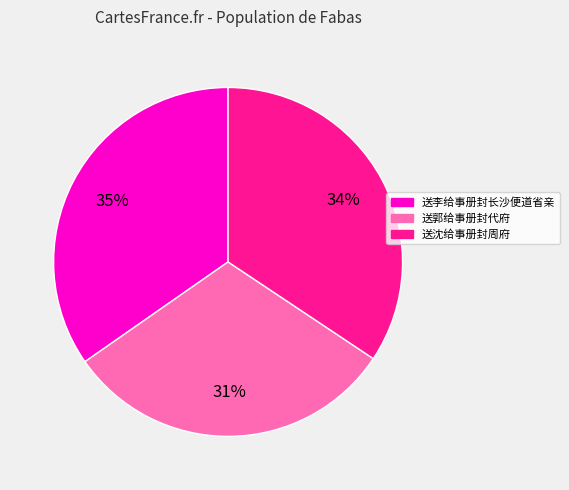

Is 送郭给事册封代府 the majority of the pie?

No